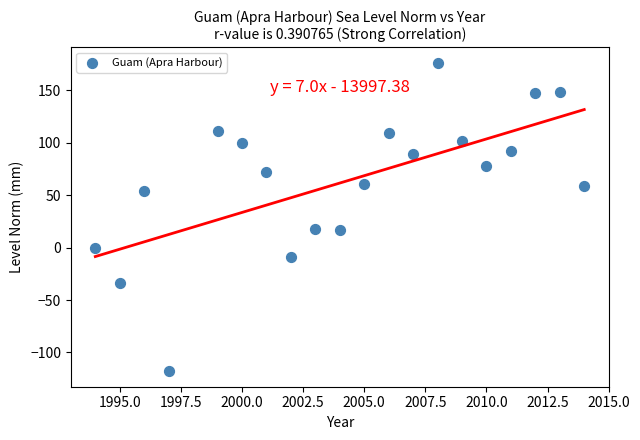

What is the range of X values (max minus min)?

20.0